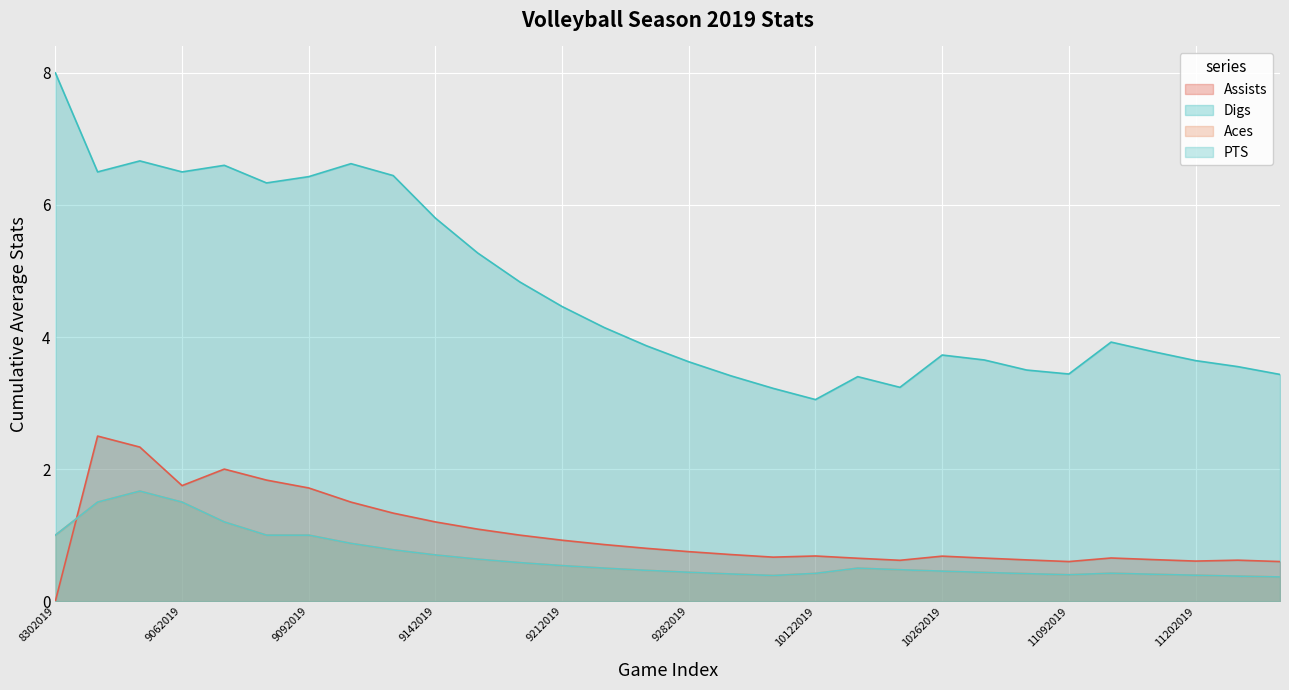

At which category does PTS reach its first local valley?

10062019